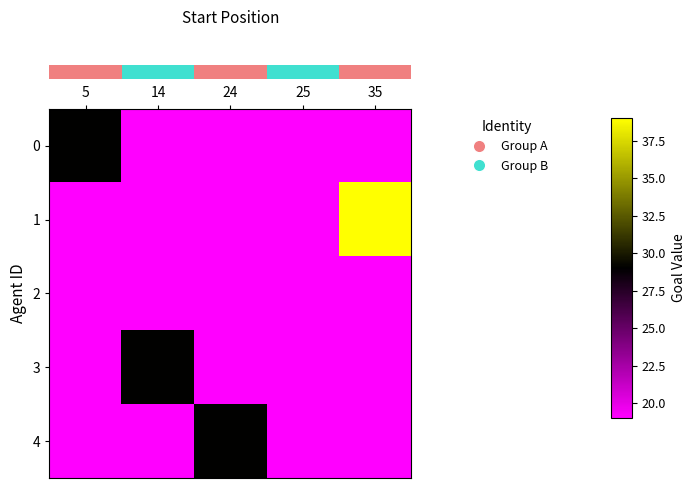

Which series has the largest total across all categories?

row_1